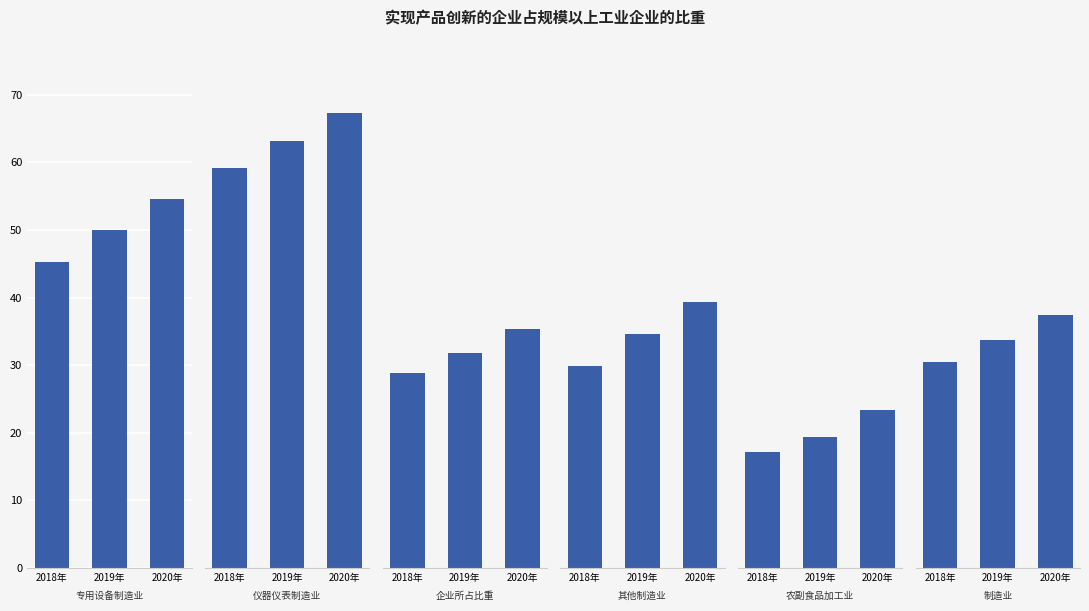

What are all the series names shown in the legend?

专用设备制造业, 仪器仪表制造业, 企业所占比重, 其他制造业, 农副食品加工业, 制造业